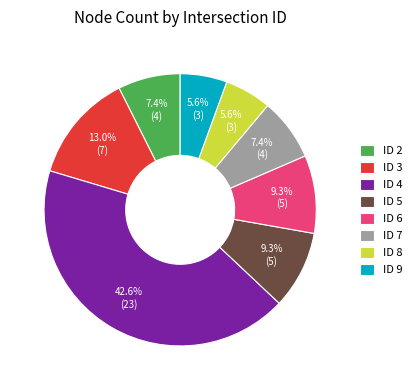

How many segments does this pie chart have?

8